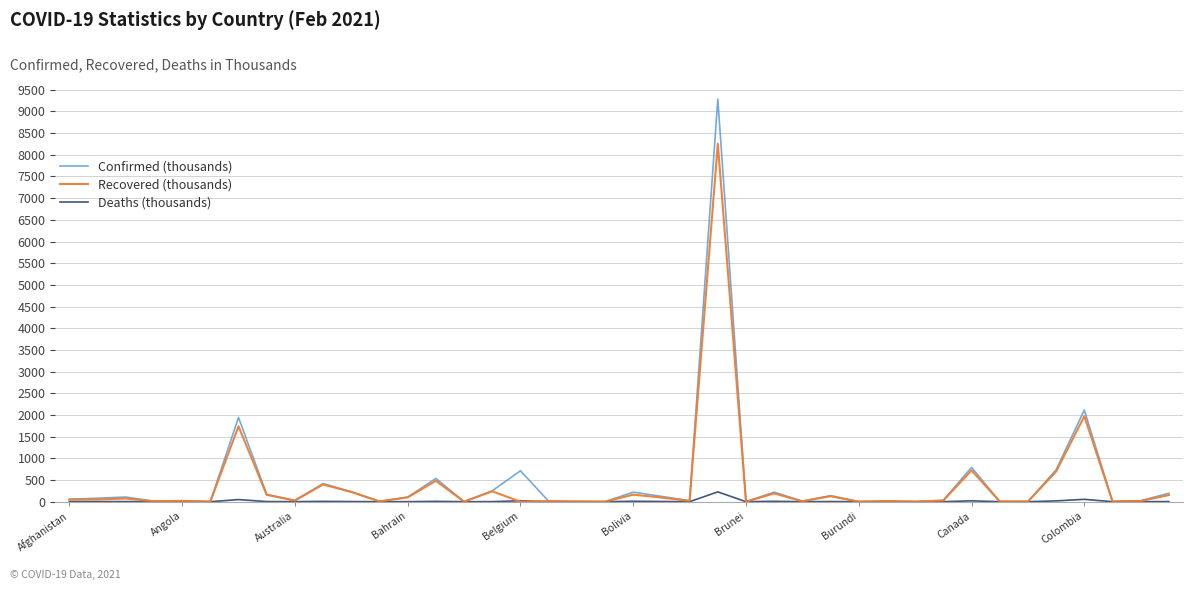

True or false: Deaths (thousands) has a value of 0.2 at Bahrain.

False